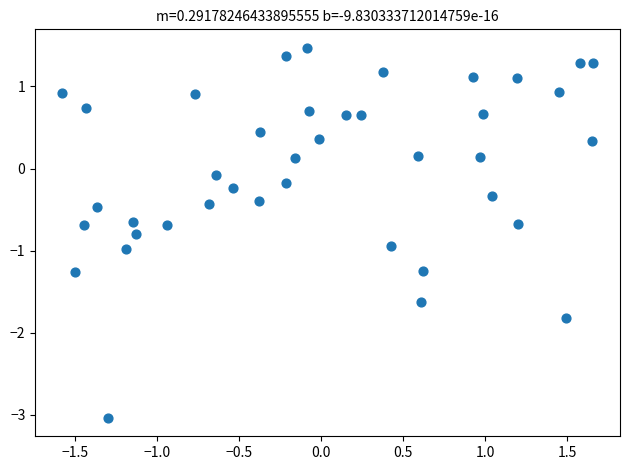

What is the range of X values (max minus min)?

3.2